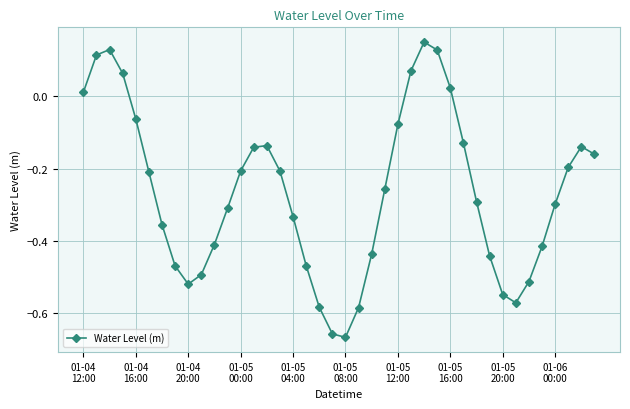

How many interior local valleys (lower than both neighbors) does the data have?

3